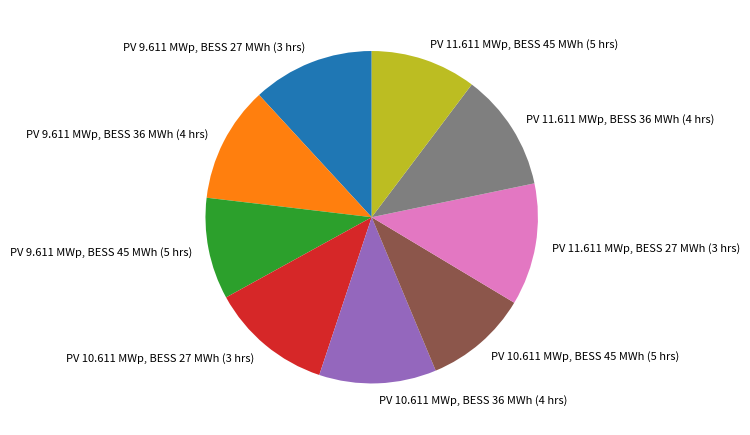

Do PV 11.611 MWp, BESS 27 MWh (3 hrs) and PV 11.611 MWp, BESS 36 MWh (4 hrs) together represent more than half of the pie?

No